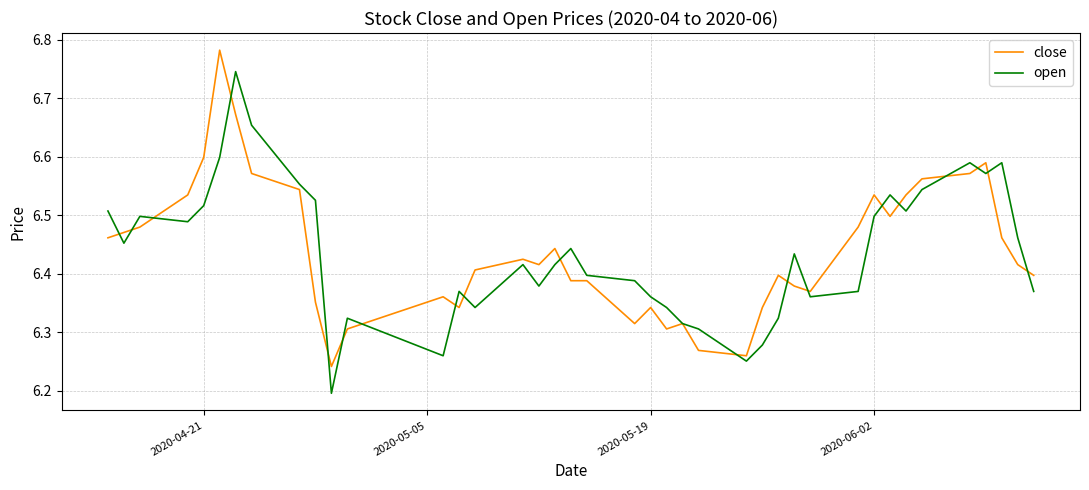

What are all the series names shown in the legend?

close, open